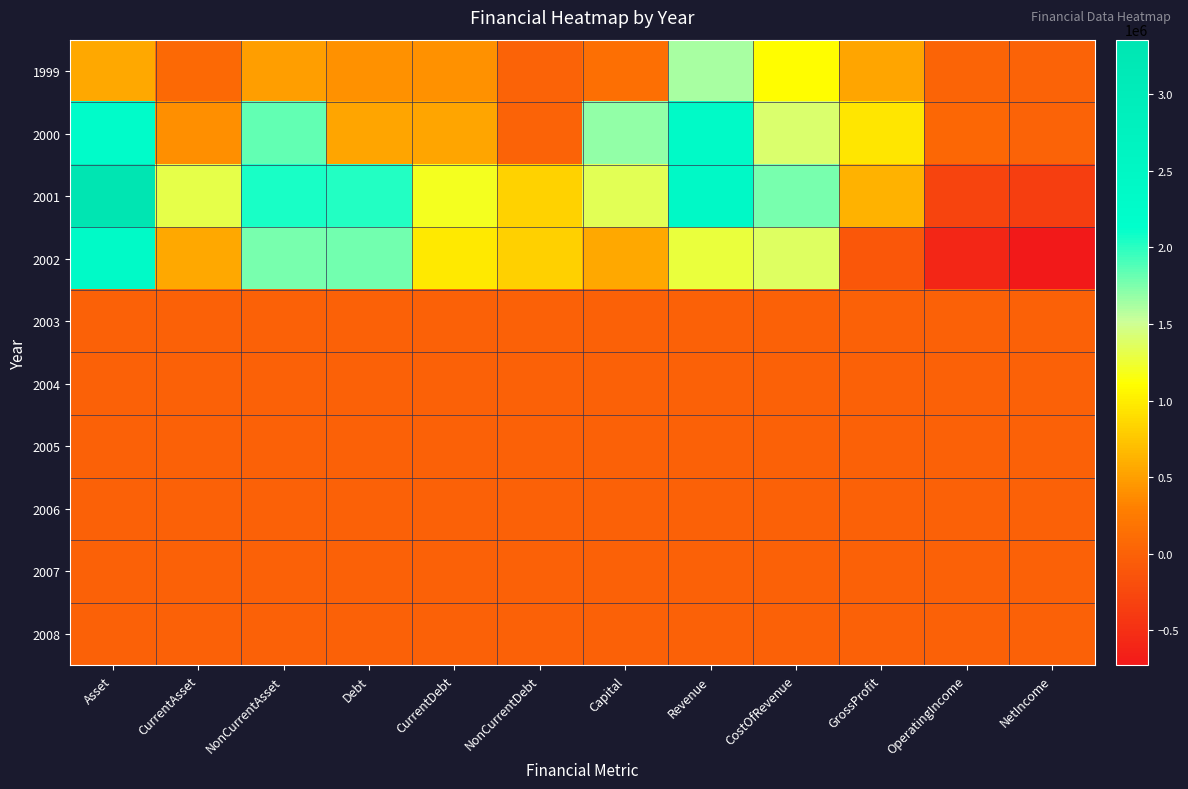

What is the total value across all series at NetIncome?

-1055724